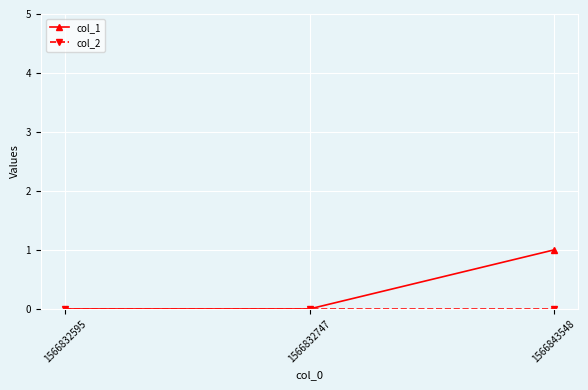

The value of col_1 at 1566832595 is 0. True or false?

True